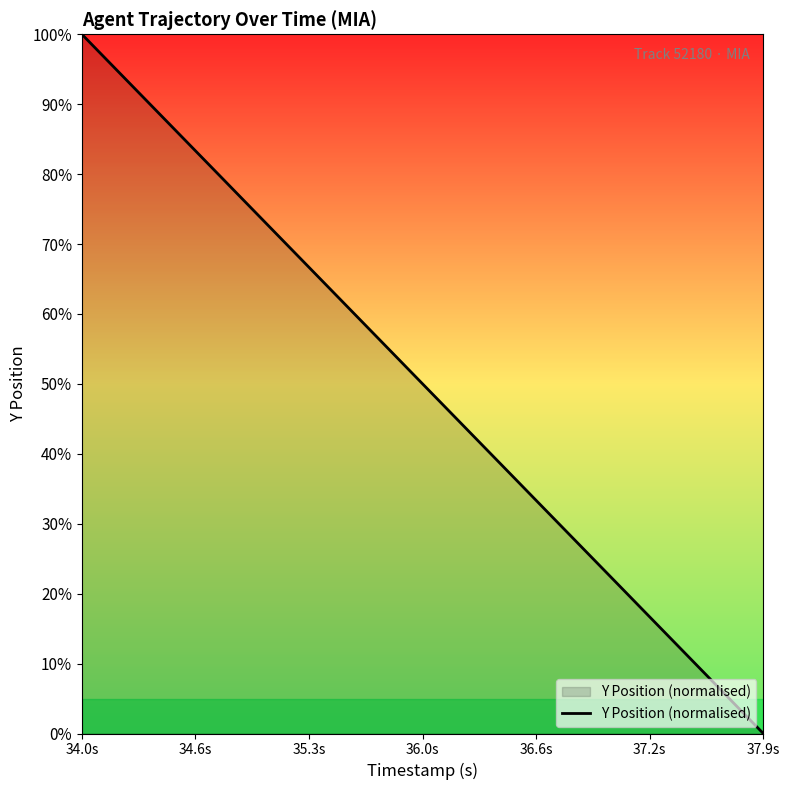

Which label corresponds to the smallest value in the chart?

37.9s